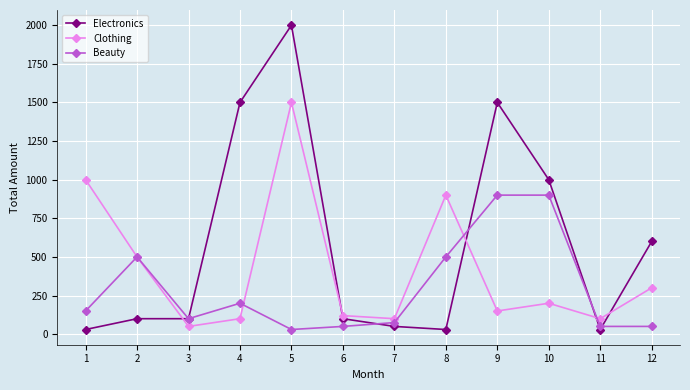

The value of Clothing at 5 is 1500. True or false?

True